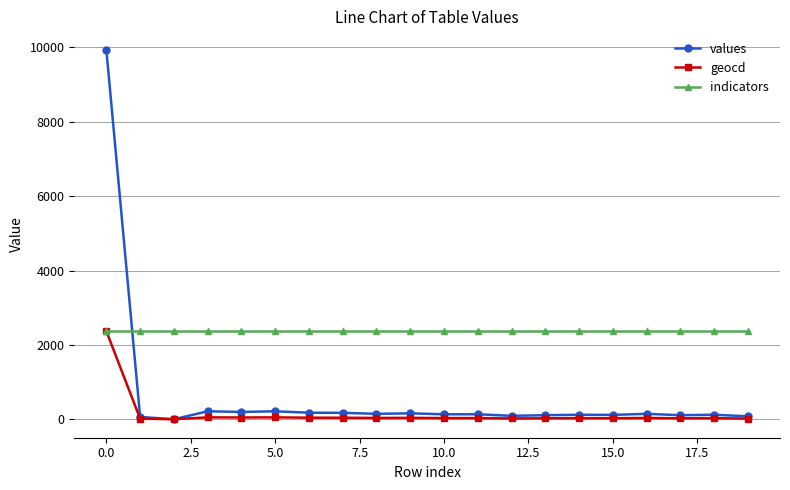

List the series in order of their overall mean, lowest first.

geocd, values, indicators